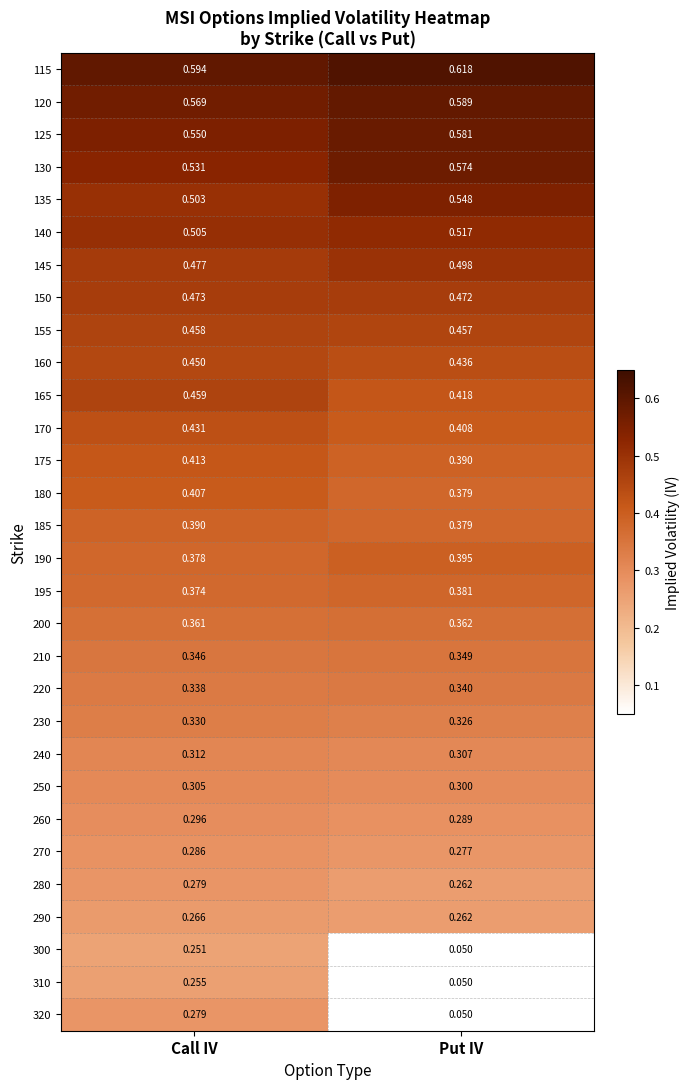

Which category has the highest value across all series?

Put IV